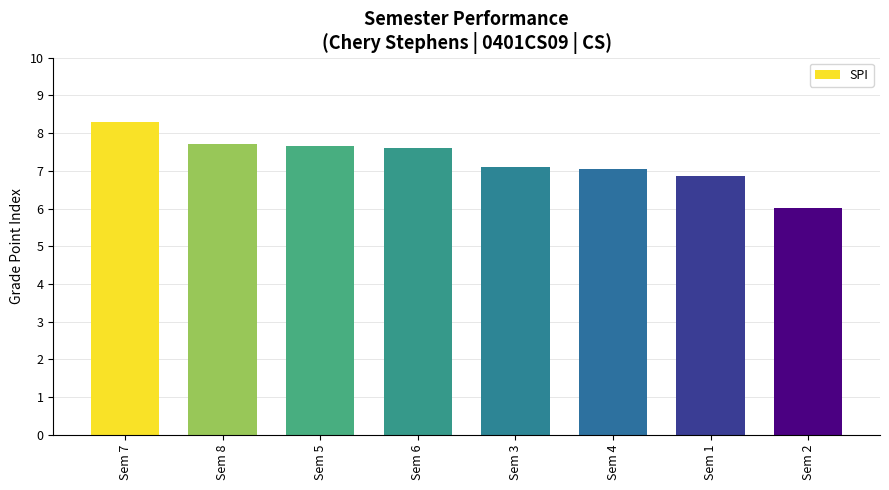

What is the difference between the maximum and minimum values?

2.3